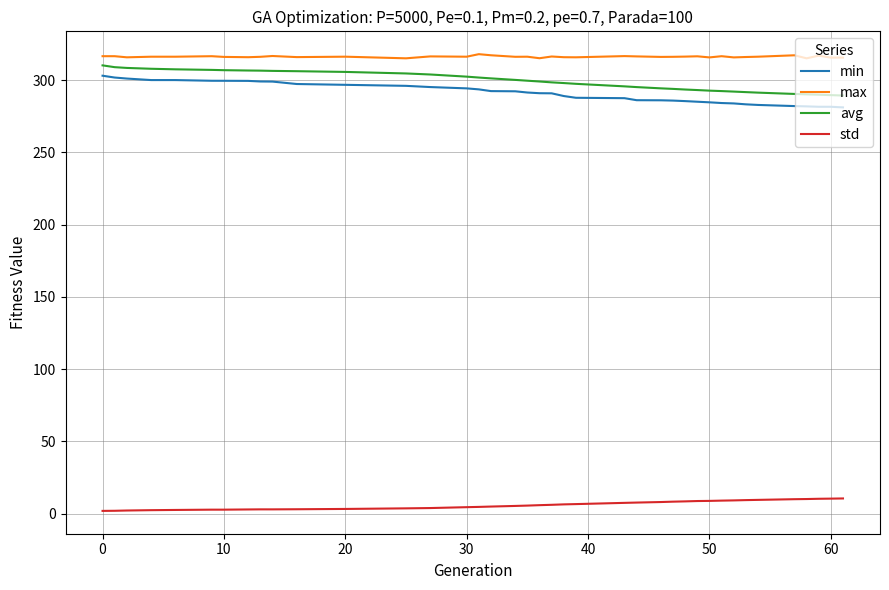

True or false: max and min intersect in this chart.

False